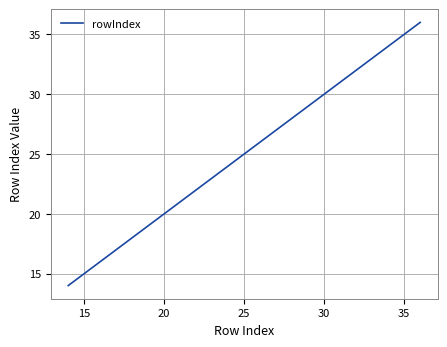

What is the minimum value shown in the chart?

14